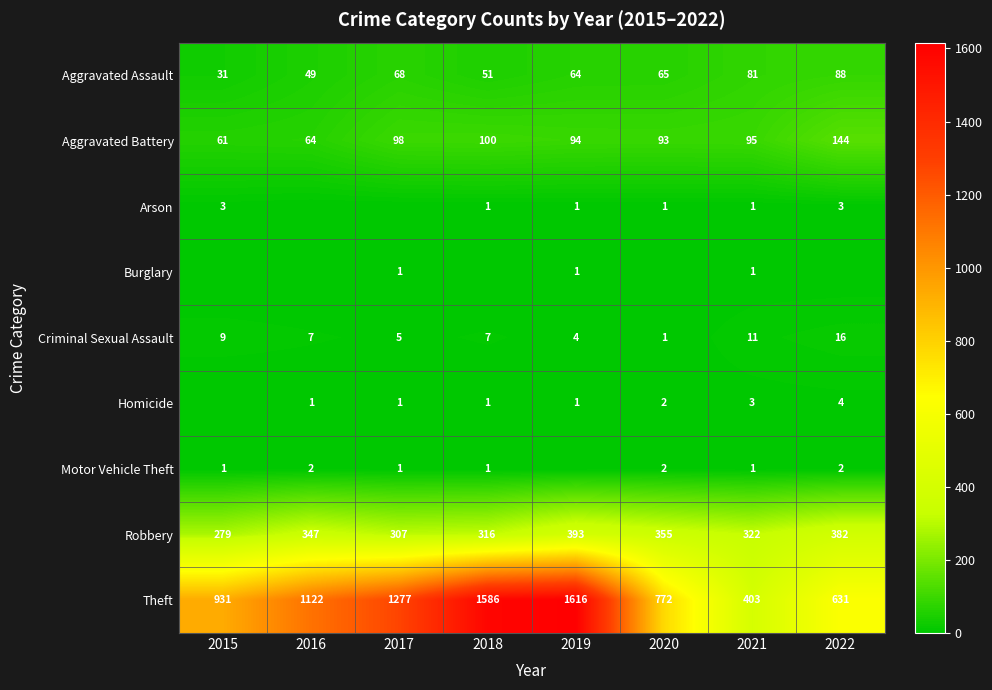

What is the greatest value displayed?

1616